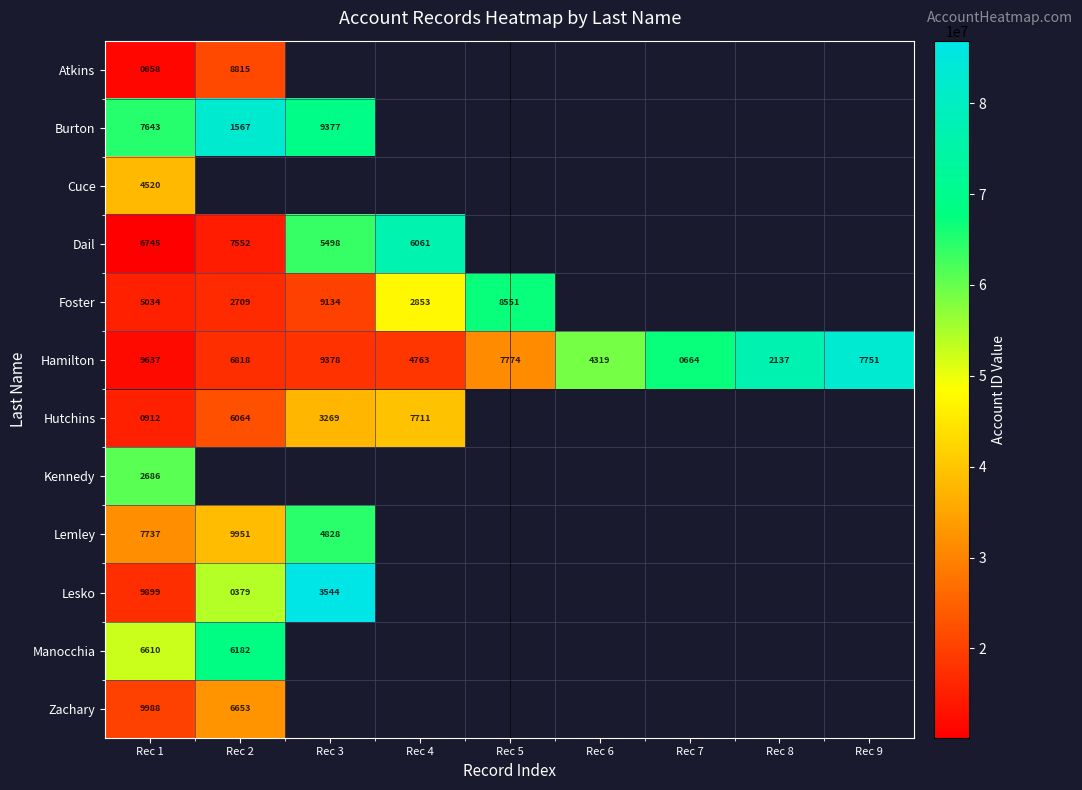

The value of Dail at Rec 1 is 10766. True or false?

False